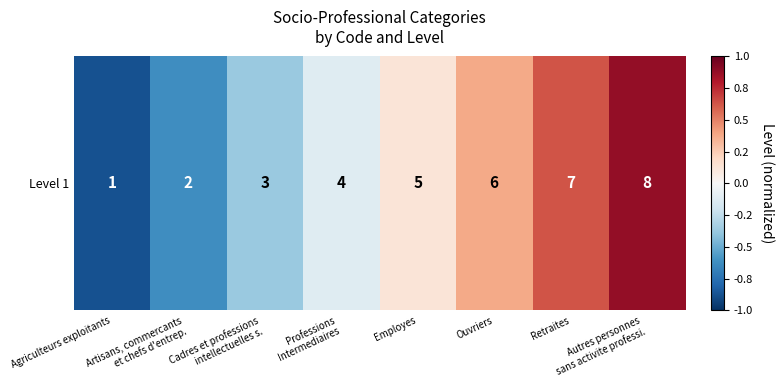

How many values are below zero?

4